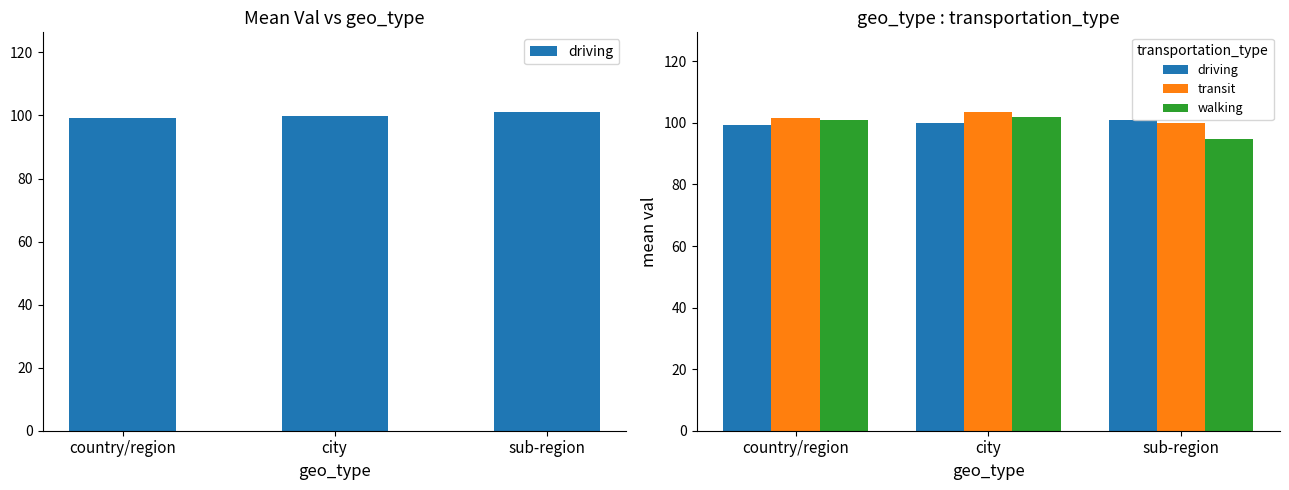

What is the sum of the driving values at country/region and city?

199.1